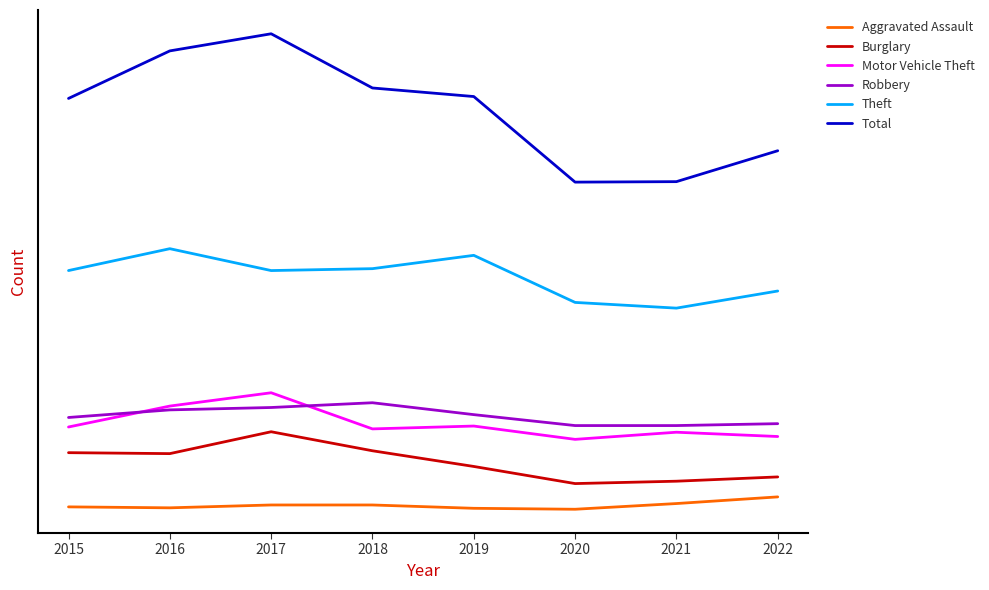

What are all the series names shown in the legend?

Aggravated Assault, Burglary, Motor Vehicle Theft, Robbery, Theft, Total